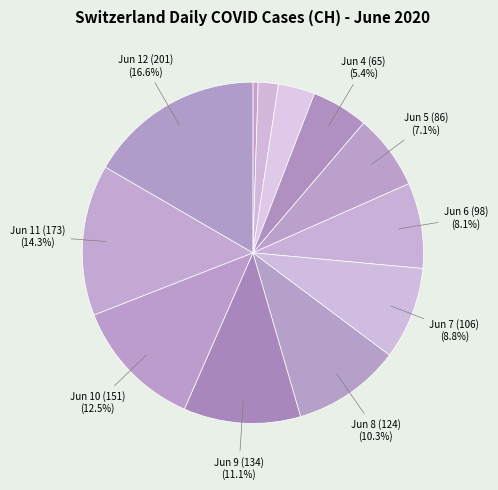

How many segments does this pie chart have?

12